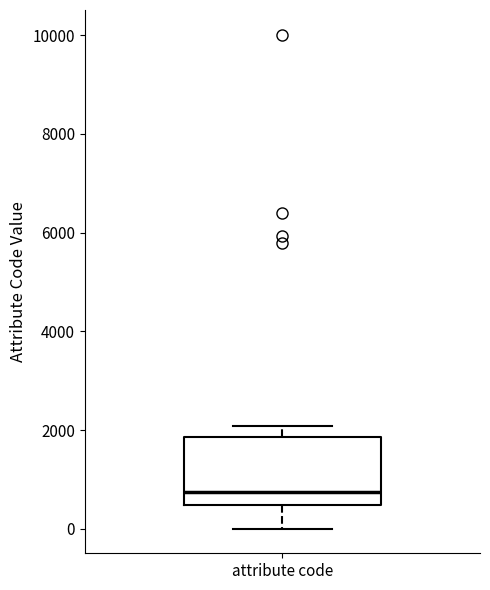

Transcribe this box plot: give where the median line is, the range the box spans, and where the two whiskers end, as read against the y-axis. The values are not printed on the chart, so give them approximately, as read against the axis.

median 800, box 400 to 1800, whiskers 0 to 2000